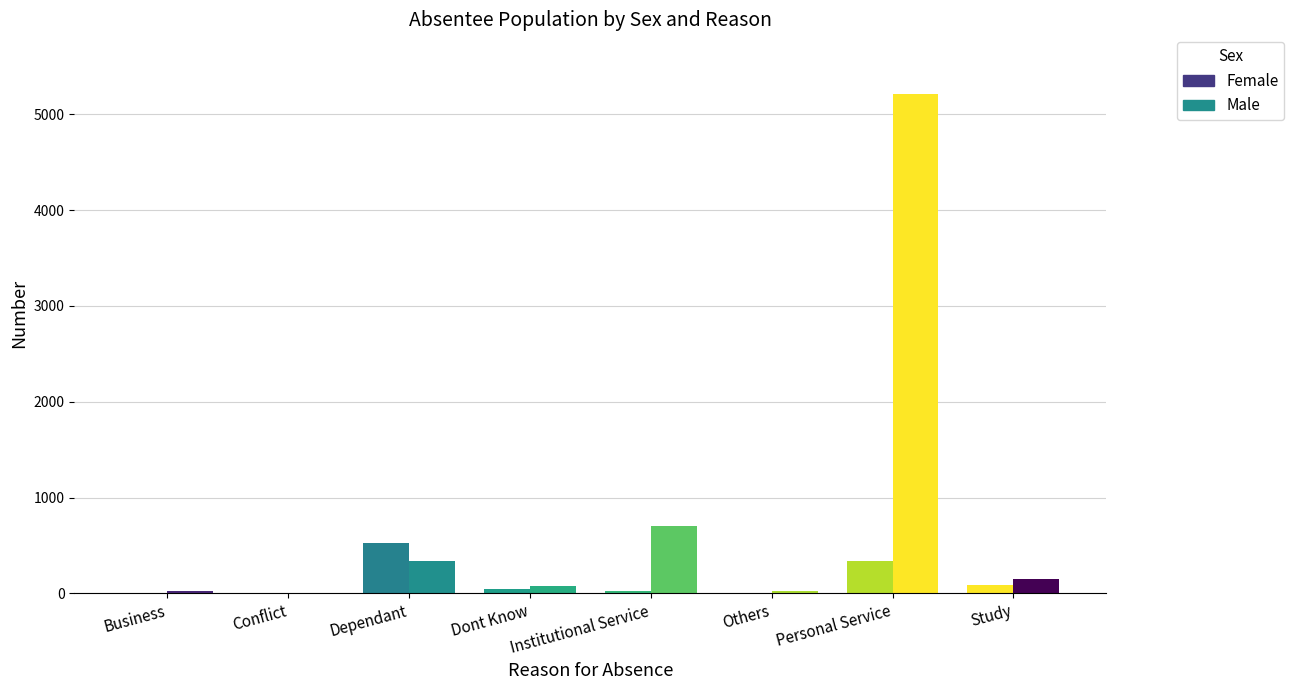

Between Conflict and Personal Service, which series saw the biggest shift?

Male